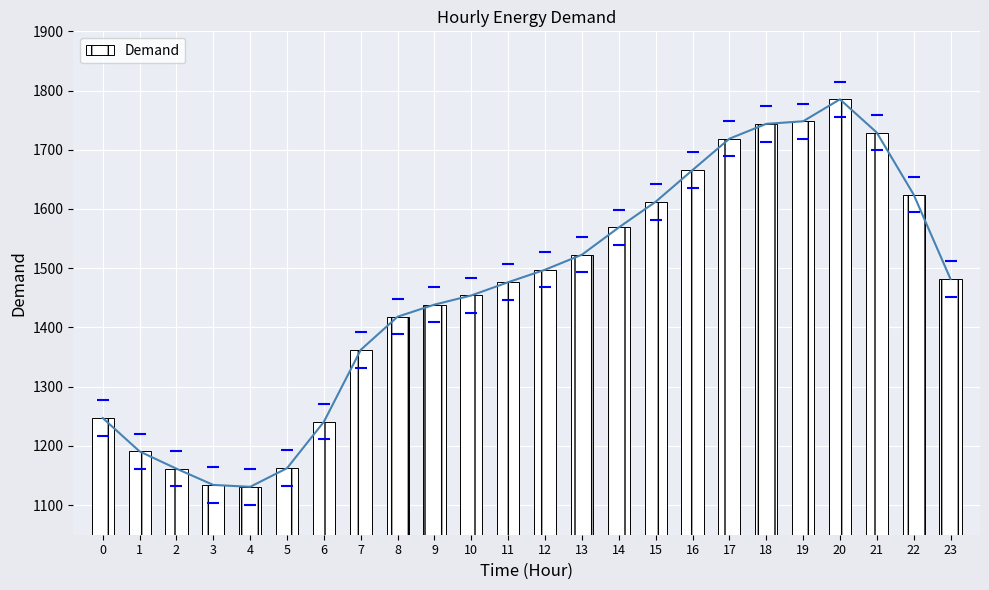

What is the sum of the values at 13 and 20?

3308.0